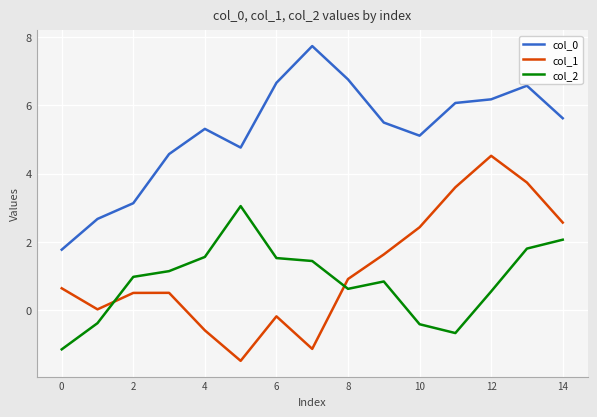

True or false: col_2 has more than 1 points higher than both neighbors.

True